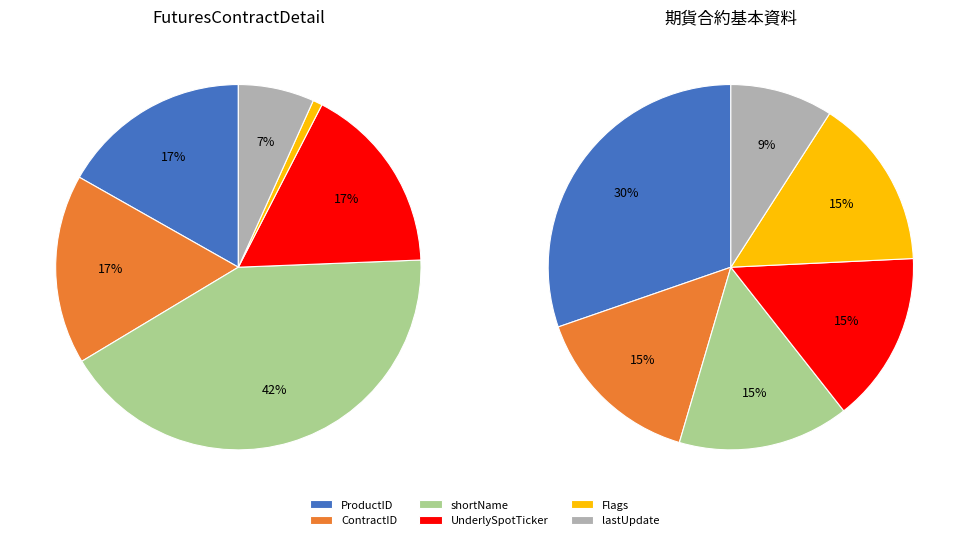

What percentage is NOT represented by UnderlySpotTicker?

84.5%